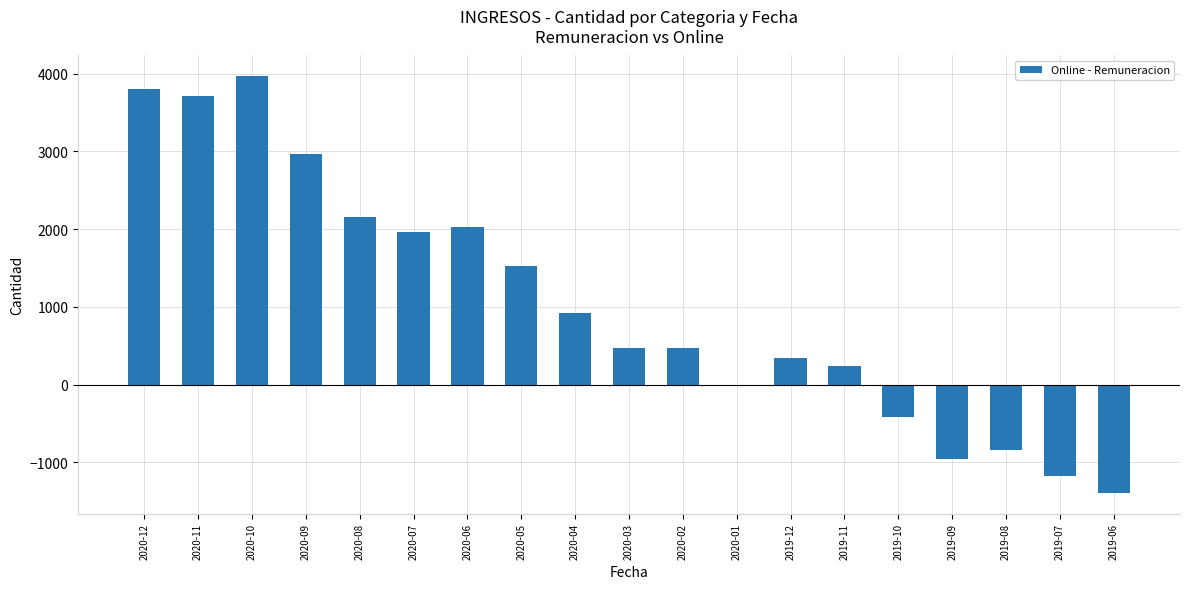

At which category does the chart reach its peak across all series?

2020-10